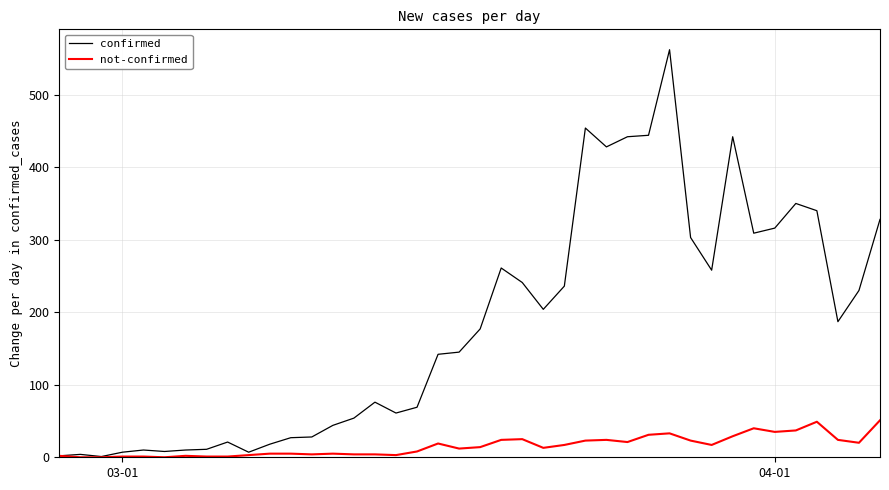

What is the highest value of the not-confirmed series?

51